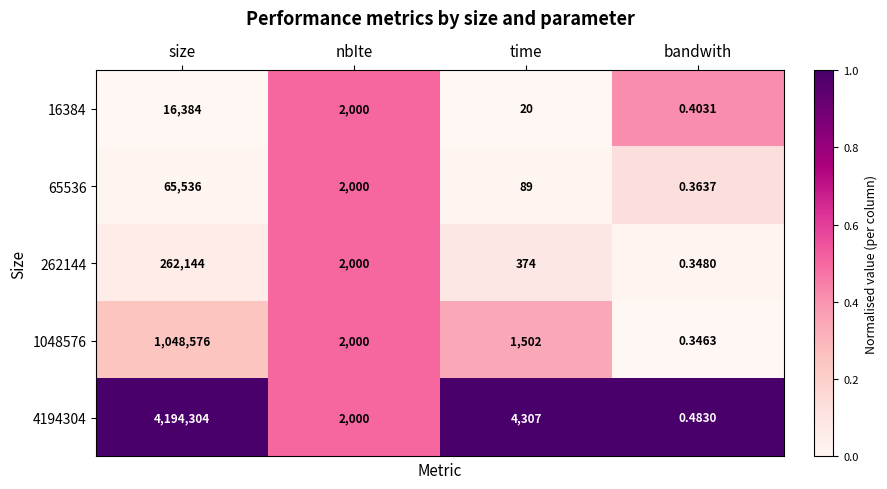

What is the total value across all series at time?

6292.0